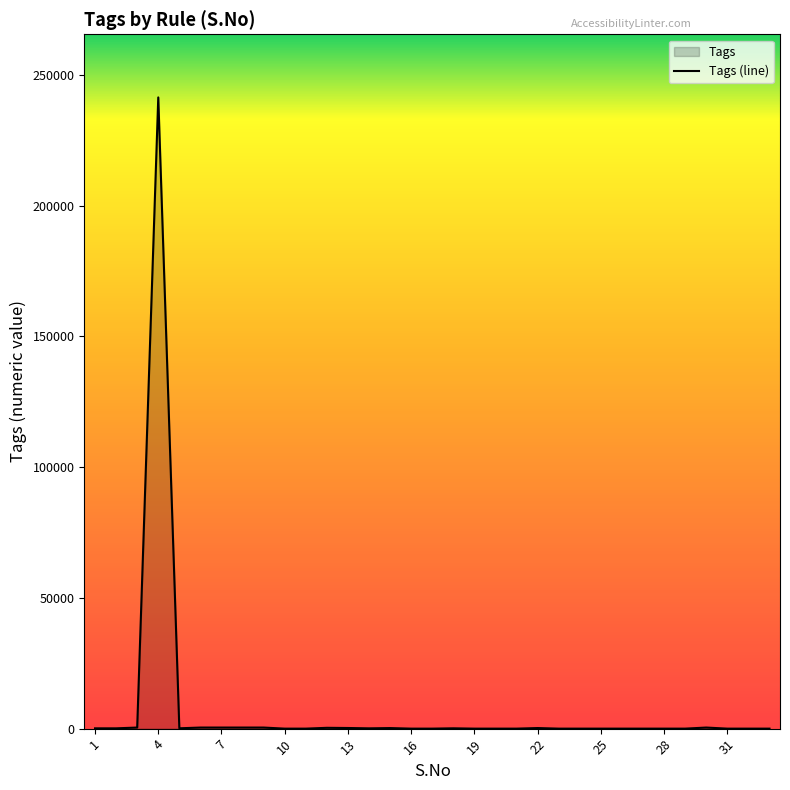

The value at 19 is 137541. True or false?

False